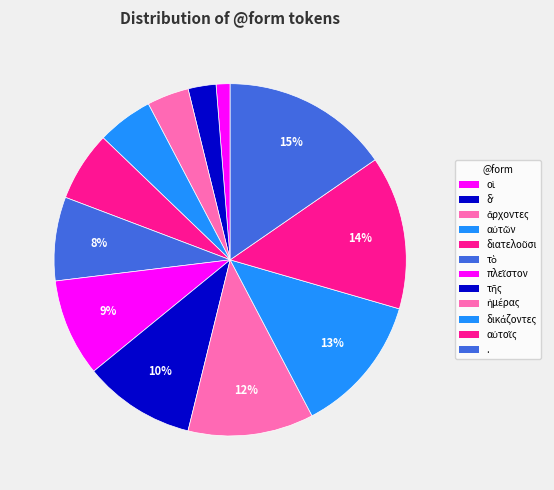

To the nearest percent, what portion does δʼ represent?

3%